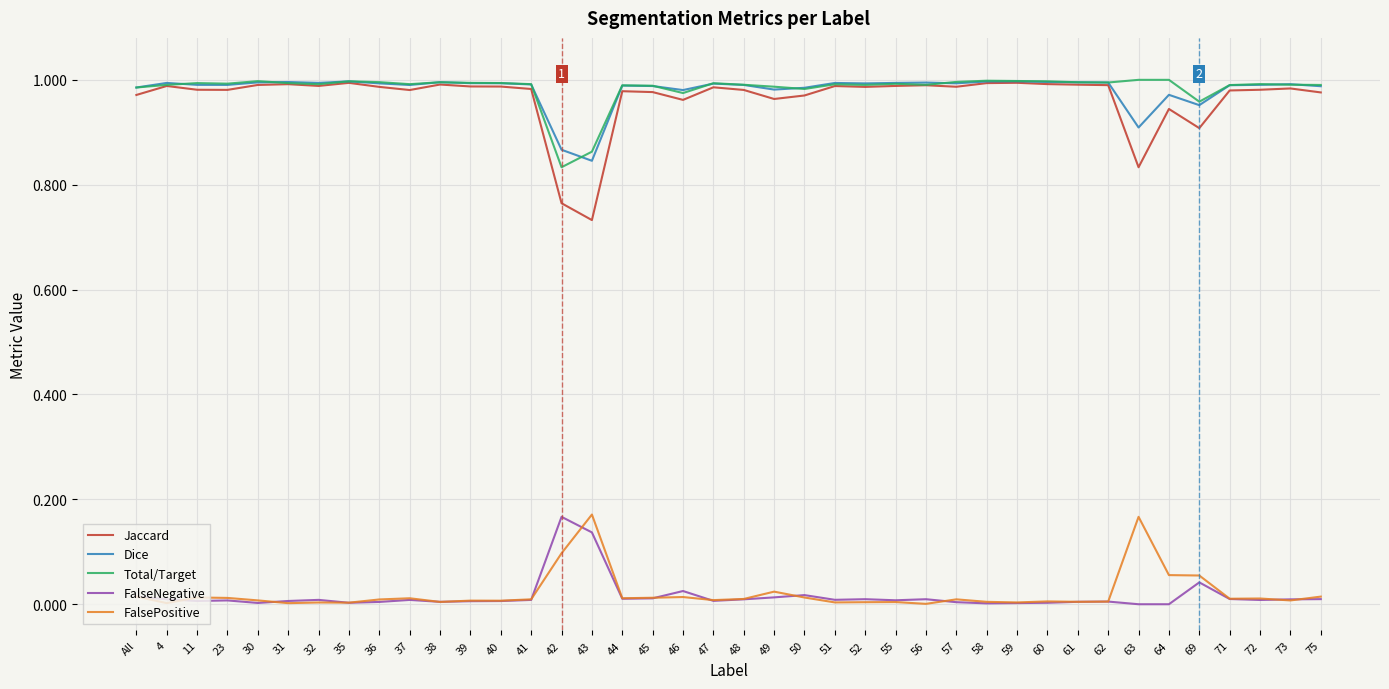

What are all the series names shown in the legend?

Jaccard, Dice, Total/Target, FalseNegative, FalsePositive